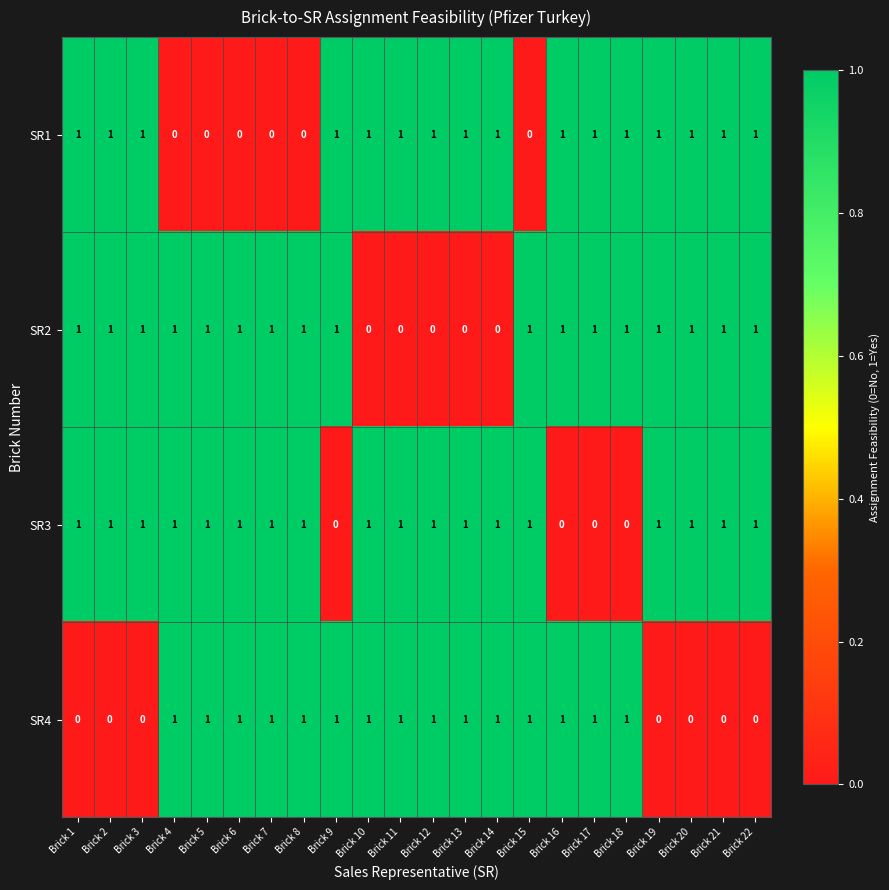

At how many categories does at least one series exceed 0?

22